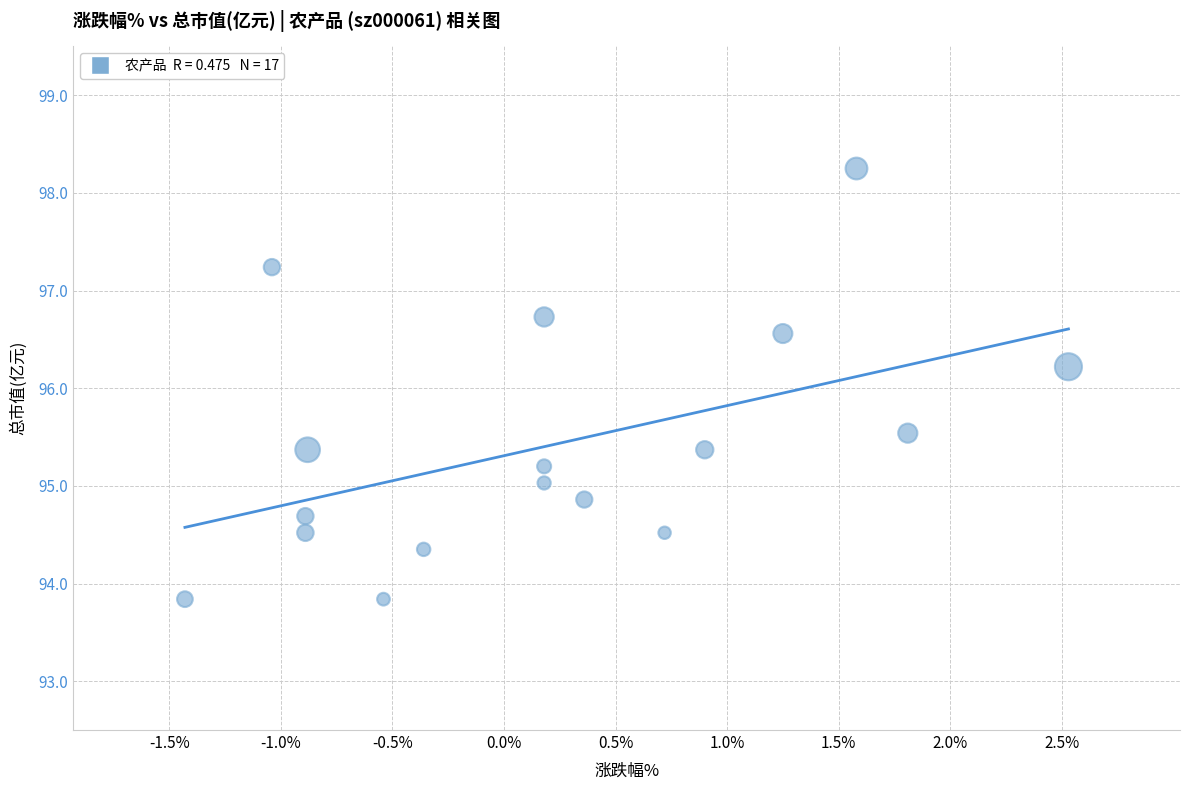

What Y value in the scatter plot is closest to 96?

96.2